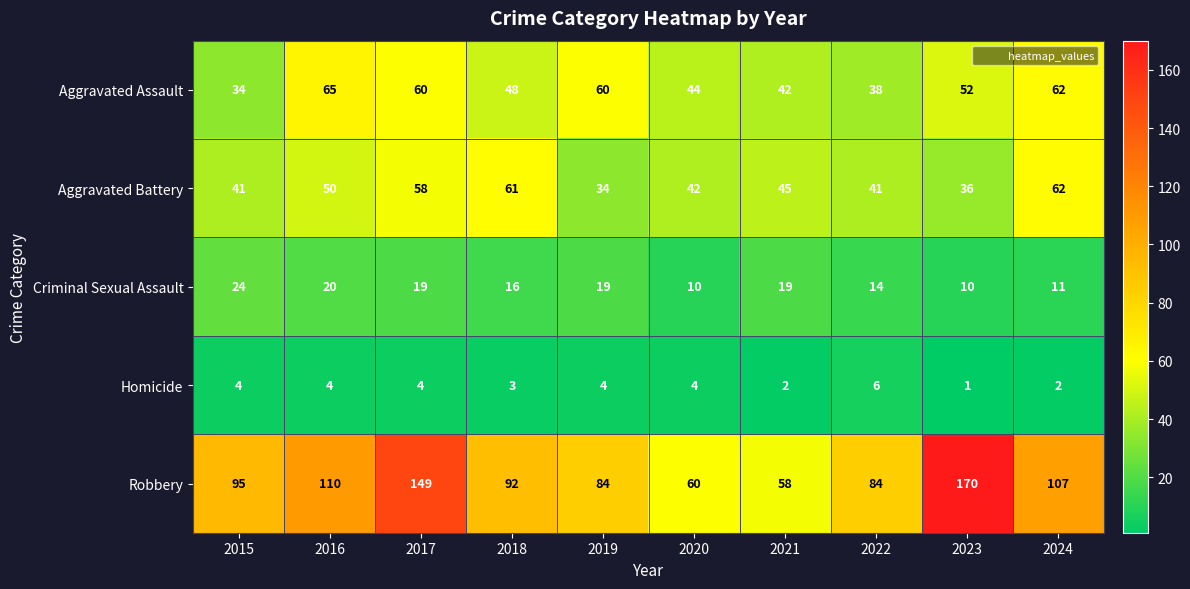

Which series has the largest total across all categories?

Robbery